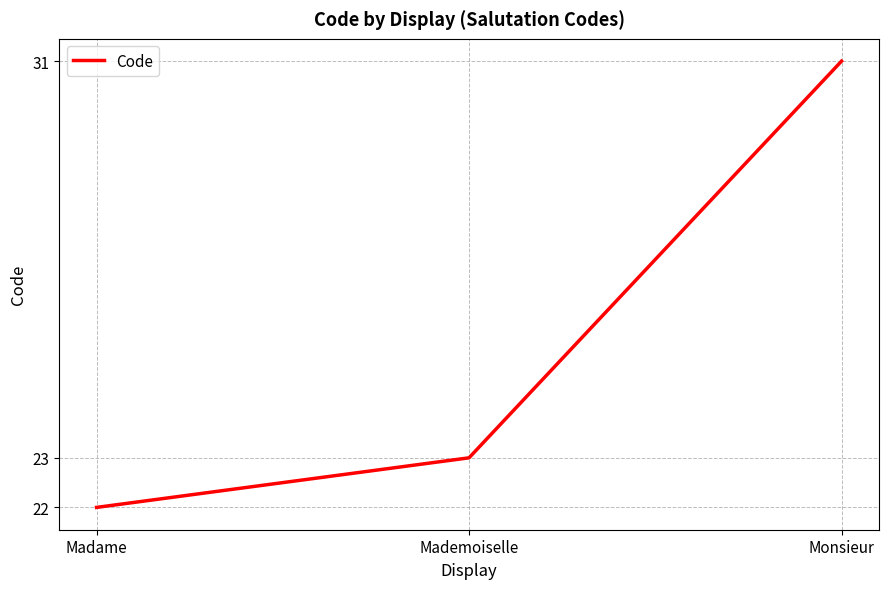

Read the value at Madame.

22